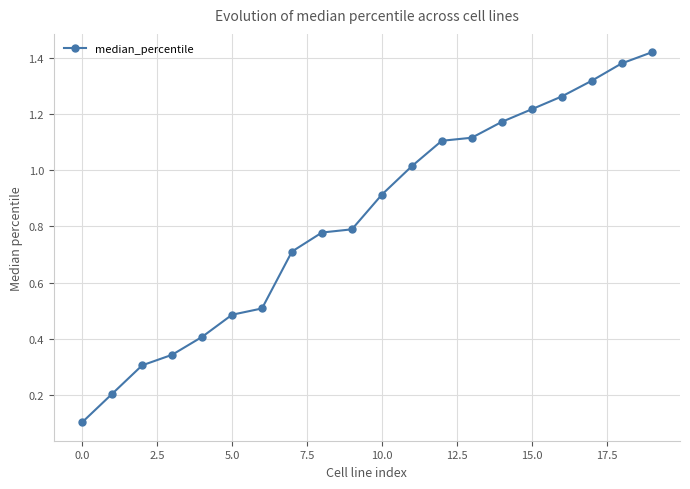

What is the value of the 5th point from the left?

0.4